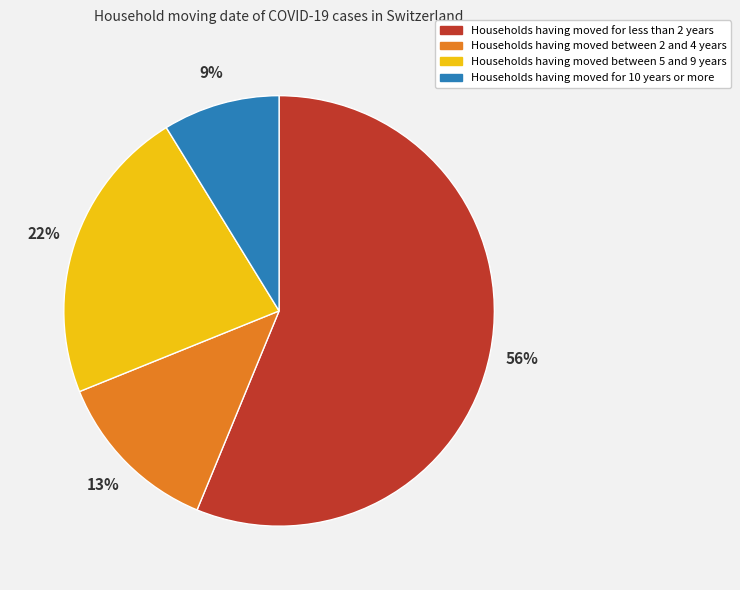

Does any single category account for the majority?

Yes